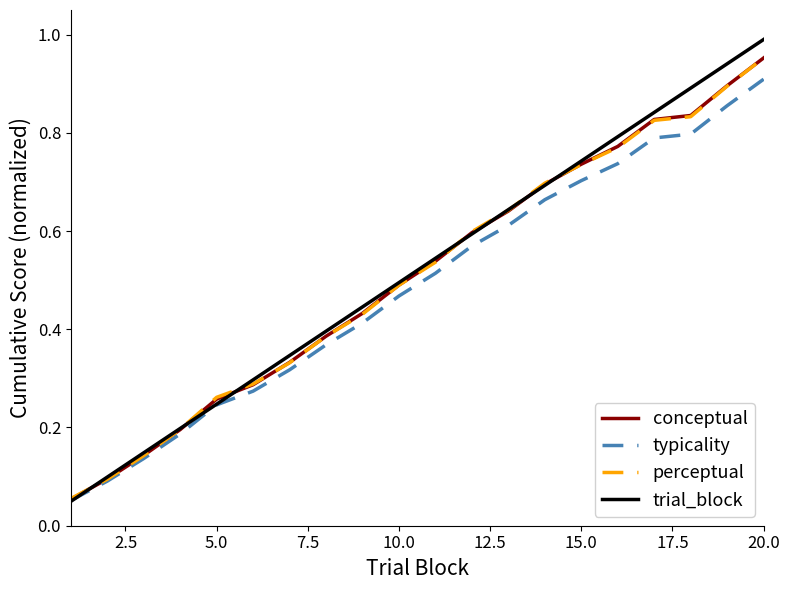

Which series has the largest range (max minus min)?

trial_block